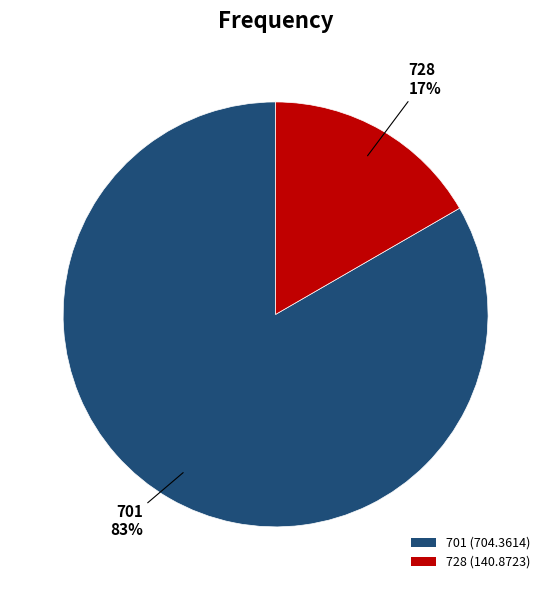

What percentage is the 728 slice, to the nearest percent?

17%